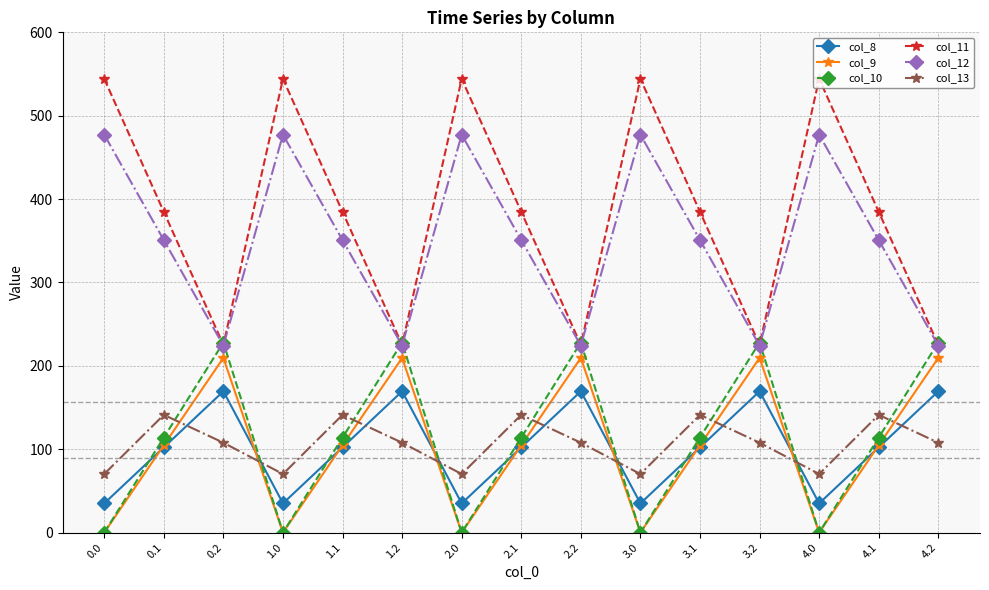

Which series has the largest range (max minus min)?

col_11